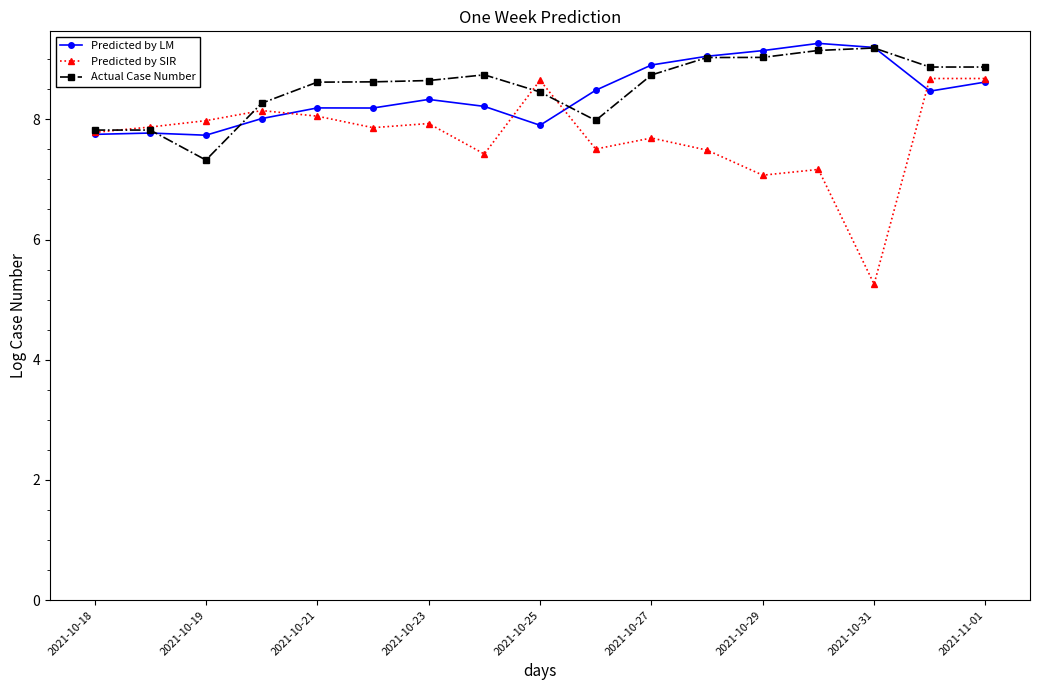

How many series are shown in this chart?

3